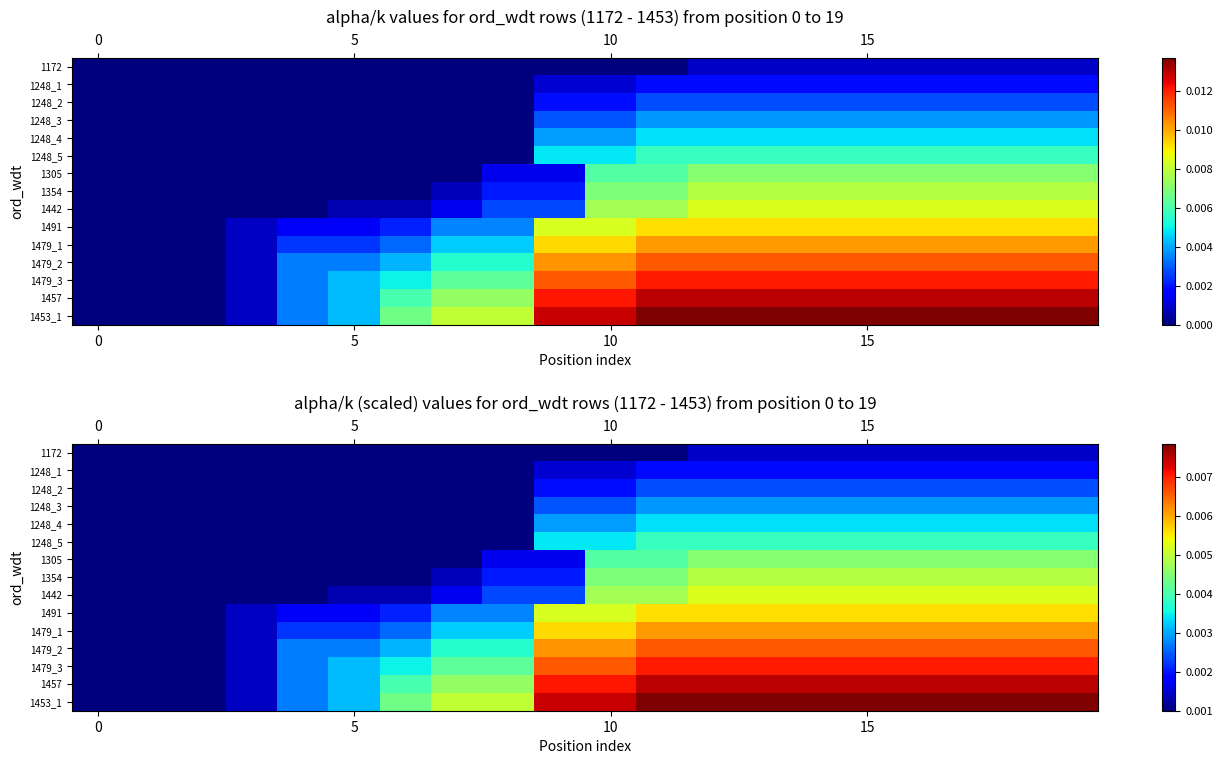

Rank the series by their maximum value, from highest to lowest.

1453_1, 1457, 1479_3, 1479_2, 1479_1, 1491, 1442, 1354, 1305, 1248_5, 1248_4, 1248_3, 1248_2, 1248_1, 1172